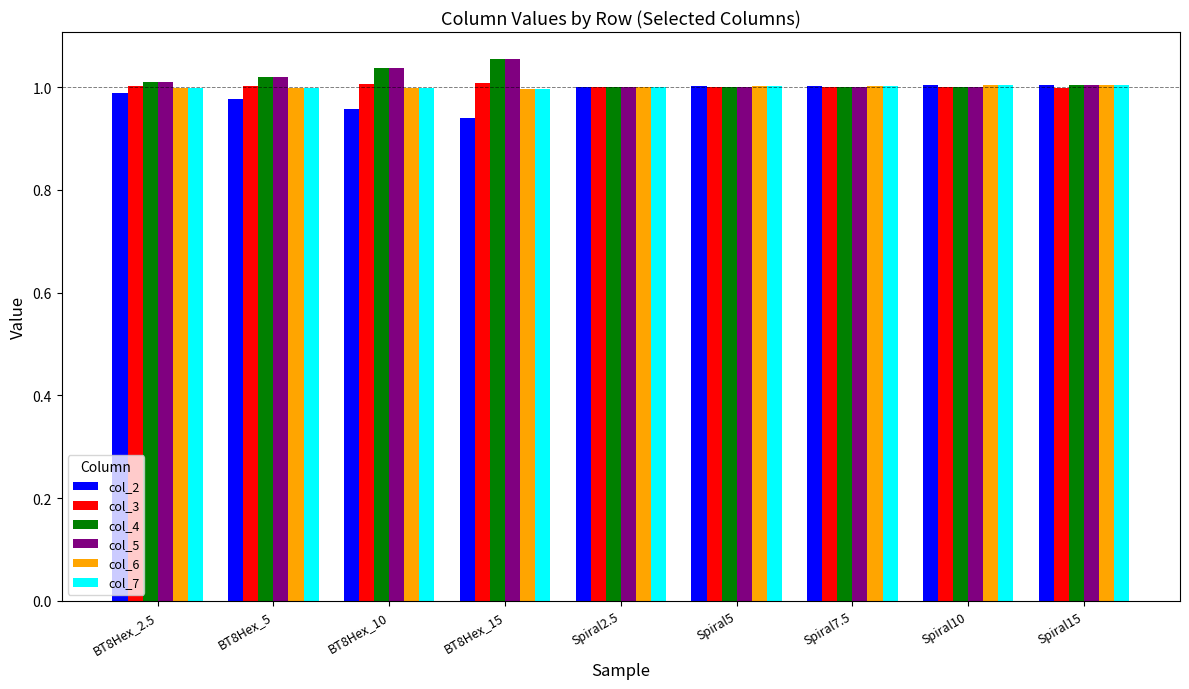

How many data points in col_2 are less than 1?

4